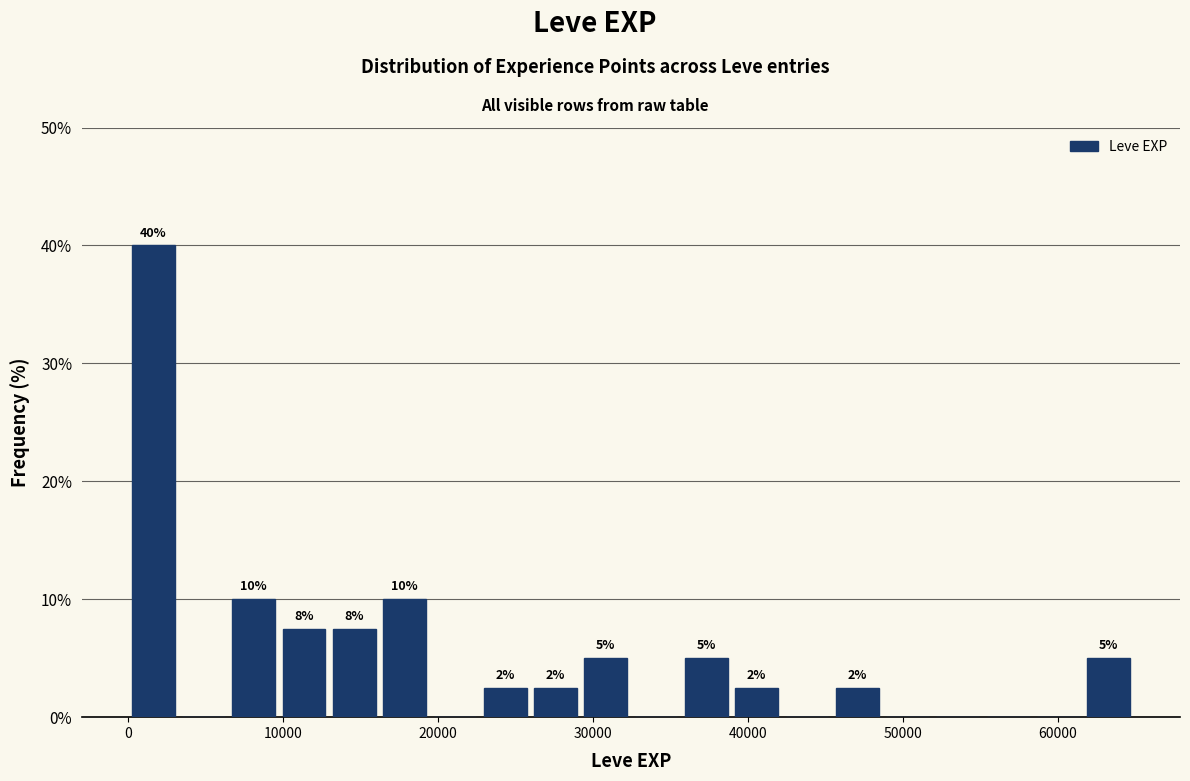

Read against the x-axis, roughly where is the centre of the tallest bar?

2000